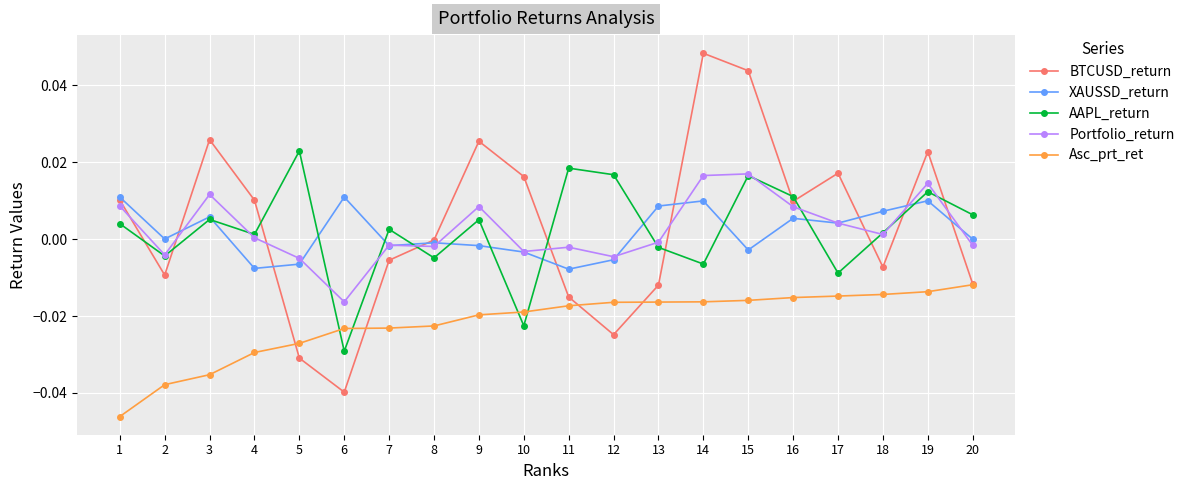

Which series changed the most between 5 and 7?

BTCUSD_return